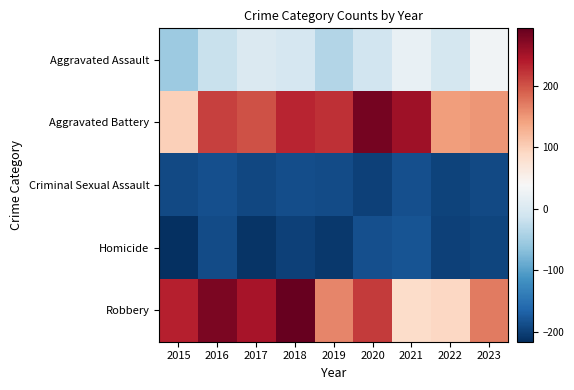

Reading left to right, transcribe all the data shown in this chart.

Aggravated Assault: 2015=-52.9	2016=-17.9	2017=1.1	2018=-4.9	2019=-35.9	2020=-10.9	2021=20.1	2022=-5.9	2023=29.1
Aggravated Battery: 2015=100.1	2016=213.1	2017=200.1	2018=232.1	2019=224.1	2020=282.1	2021=255.1	2022=145.1	2023=150.1
Criminal Sexual Assault: 2015=-191.9	2016=-184.9	2017=-193.9	2018=-187.9	2019=-189.9	2020=-199.9	2021=-185.9	2022=-196.9	2023=-191.9
Homicide: 2015=-215.9	2016=-189.9	2017=-211.9	2018=-198.9	2019=-206.9	2020=-185.9	2021=-181.9	2022=-199.9	2023=-194.9
Robbery: 2015=237.1	2016=279.1	2017=248.1	2018=293.1	2019=162.1	2020=217.1	2021=85.1	2022=91.1	2023=171.1